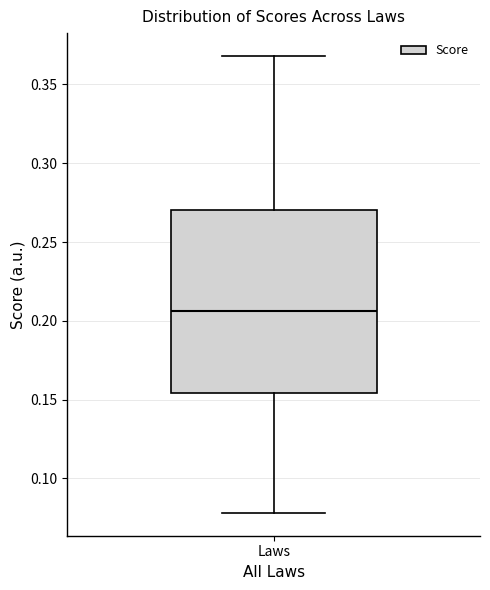

Where does the upper whisker of the box for Laws end on the y-axis? The values are not printed on the chart, so give them approximately, as read against the axis.

0.370